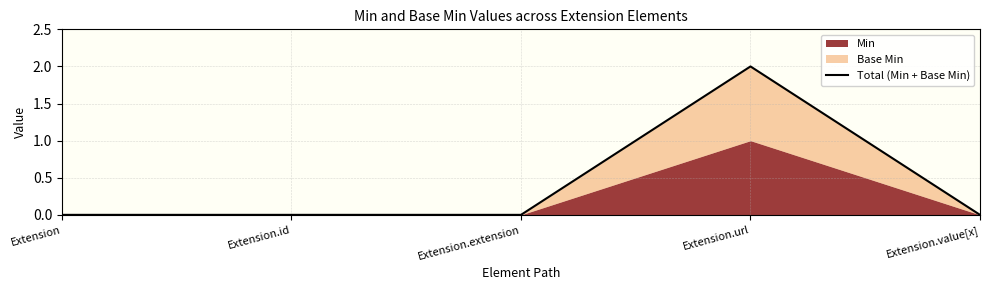

How many interior local peaks (higher than both neighbors) does the data have?

1